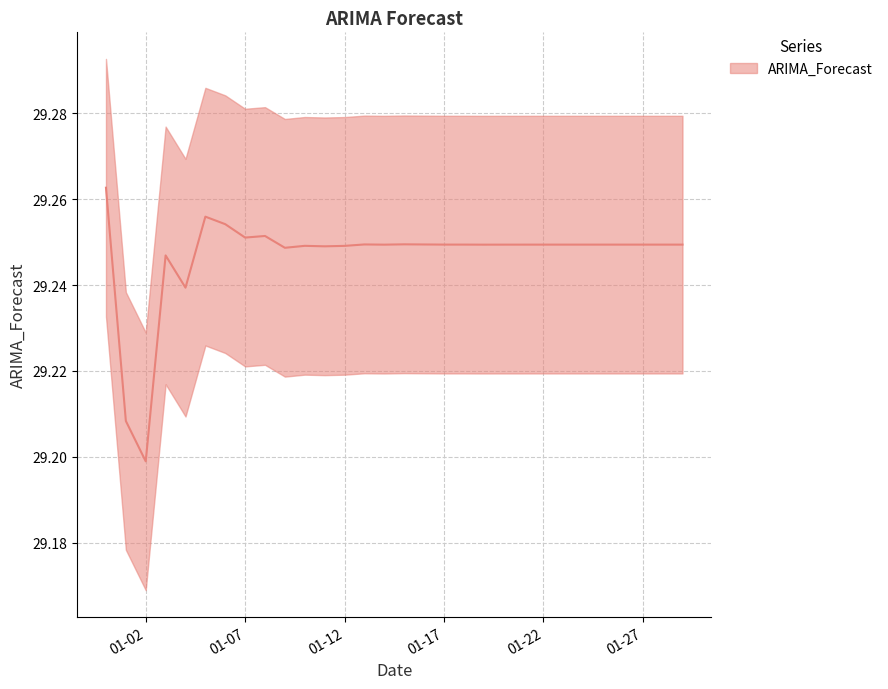

Does the chart have visible grid lines?

Yes